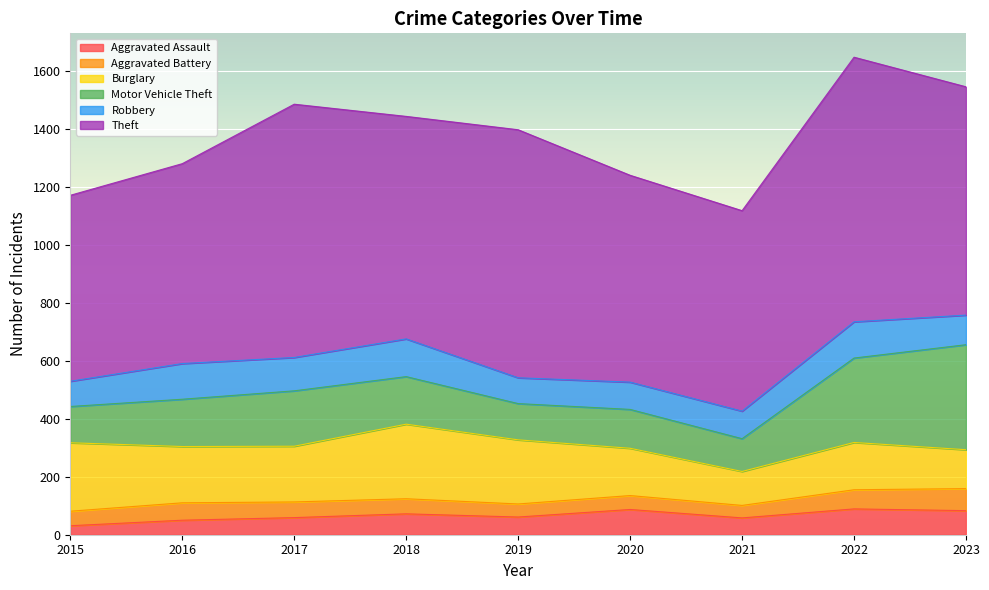

True or false: Robbery and Burglary cross at least once.

False